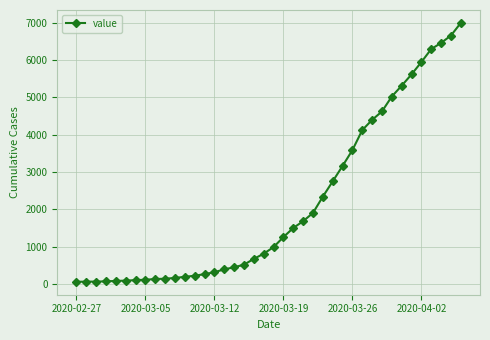

How many lines are shown in the chart?

1